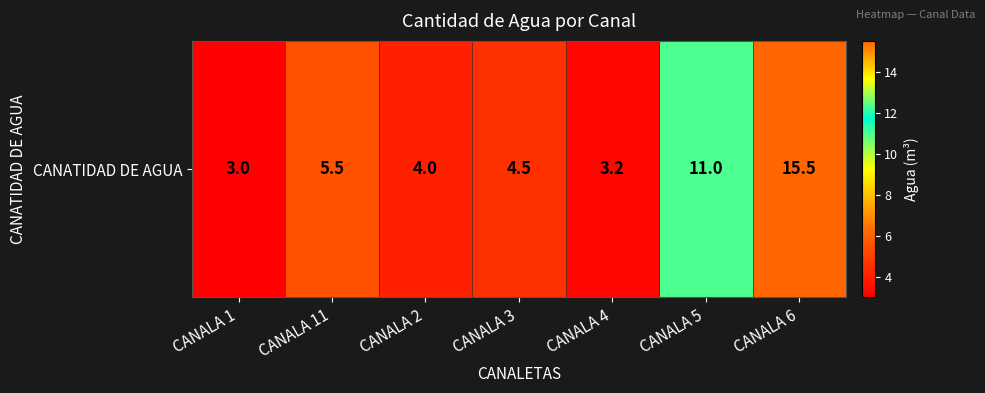

True or false: the data shows 15.5 at CANALA 6.

True